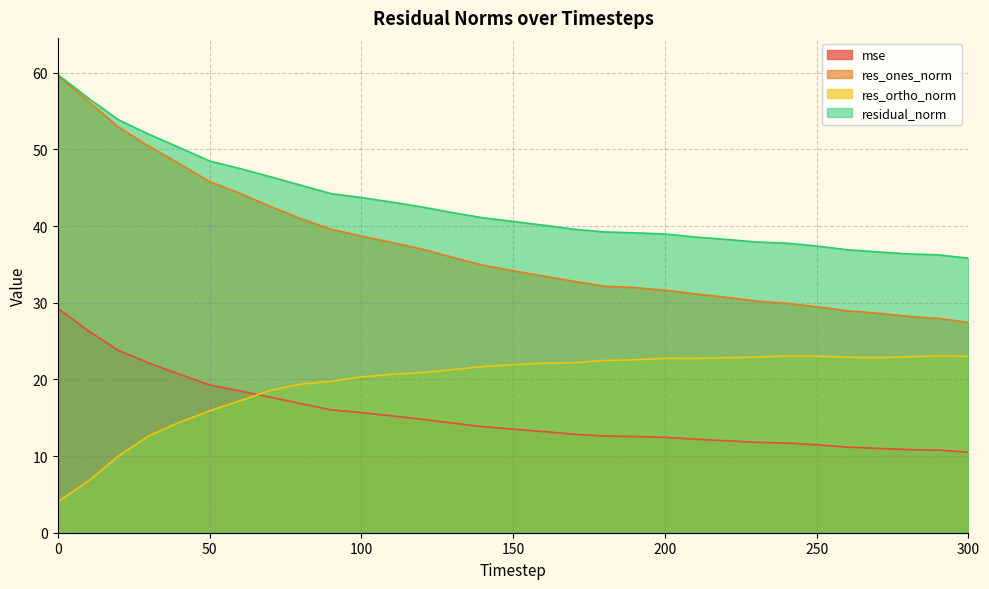

List the series in order of their peak value, highest first.

residual_norm, res_ones_norm, mse, res_ortho_norm